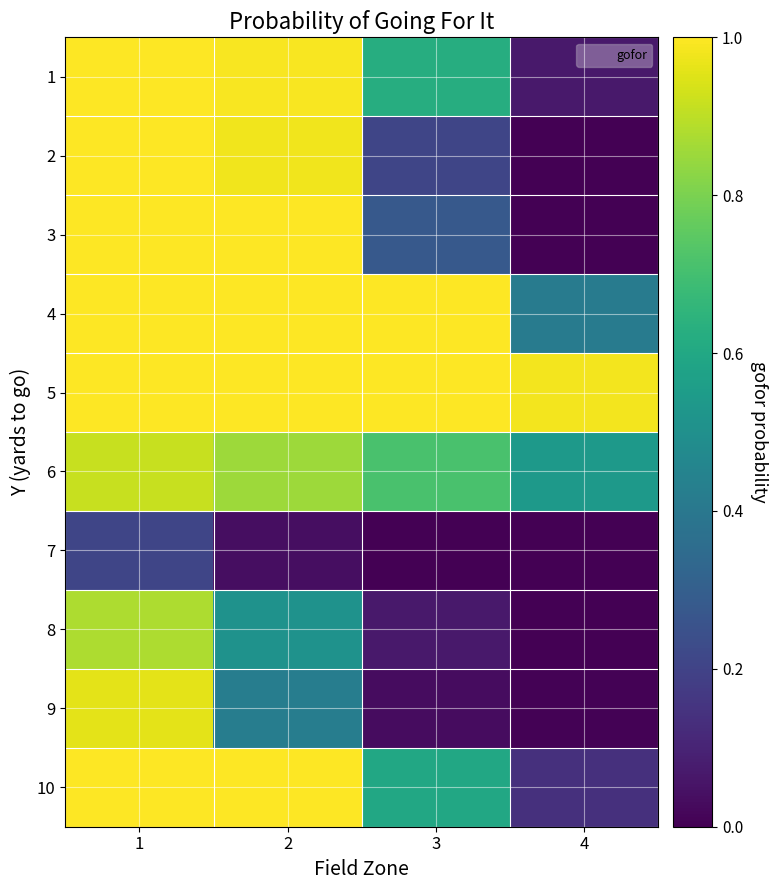

Count the number of categories in the chart.

4